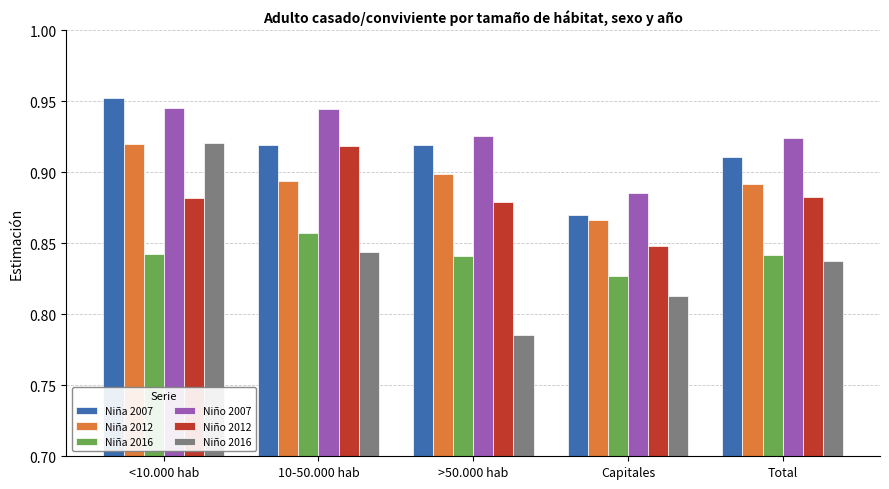

Is it true that Niño 2007 equals 0.9 at Capitales?

True